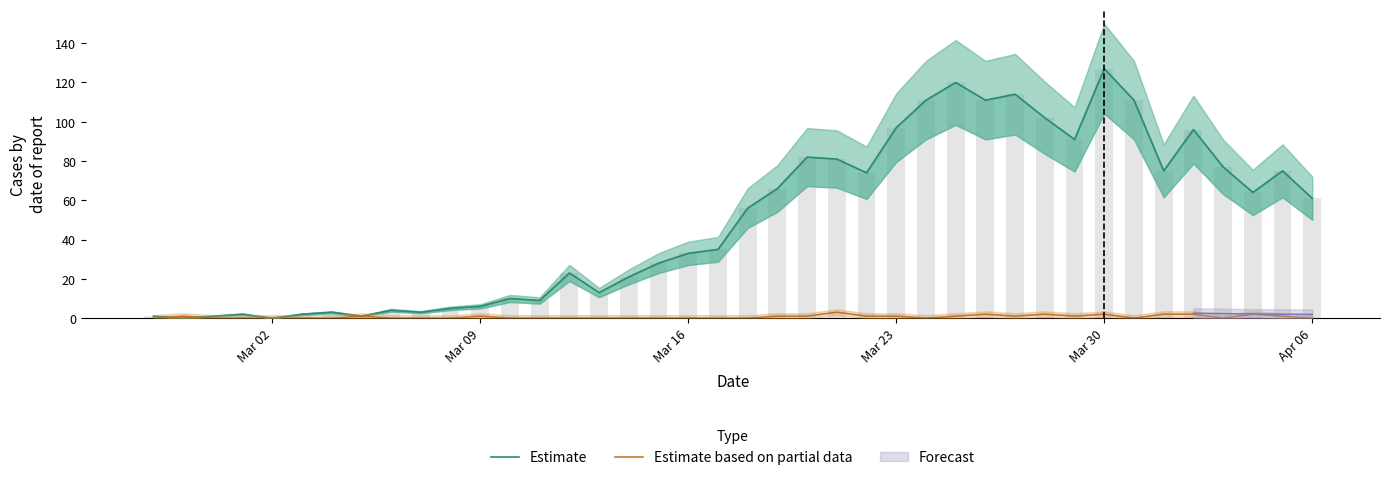

Which label corresponds to the smallest value in the chart?

Mar 09